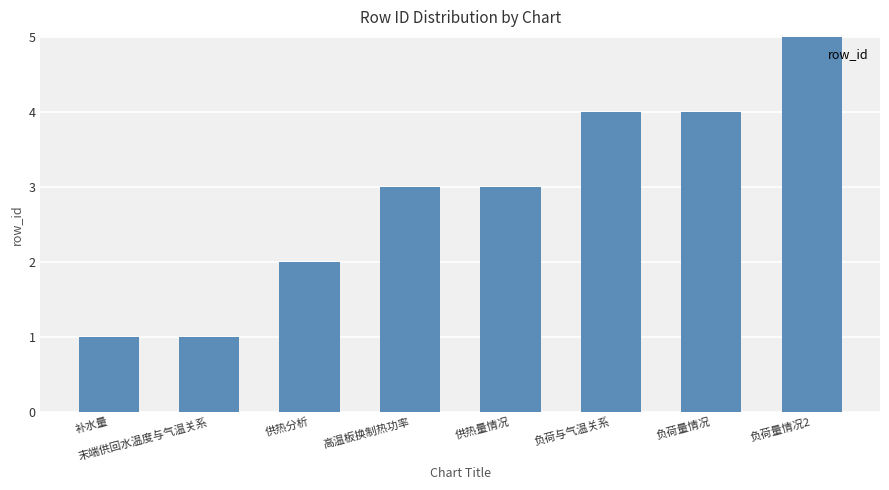

How many values are between 2 and 4?

5